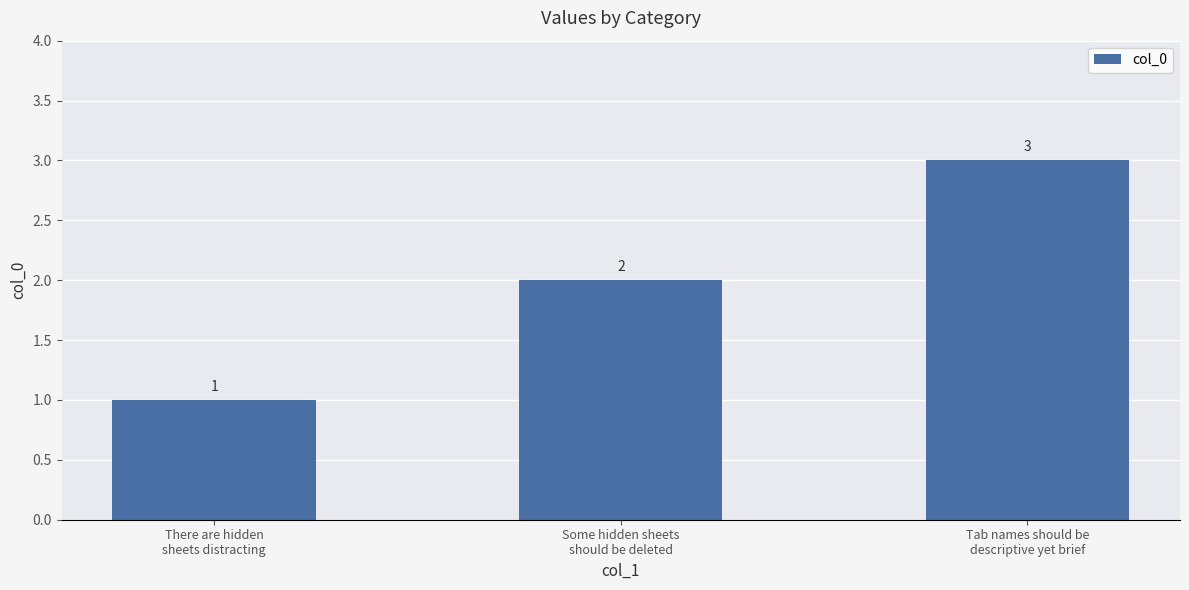

Rank the categories by value from lowest to highest.

There are hidden
sheets distracting, Some hidden sheets
should be deleted, Tab names should be
descriptive yet brief